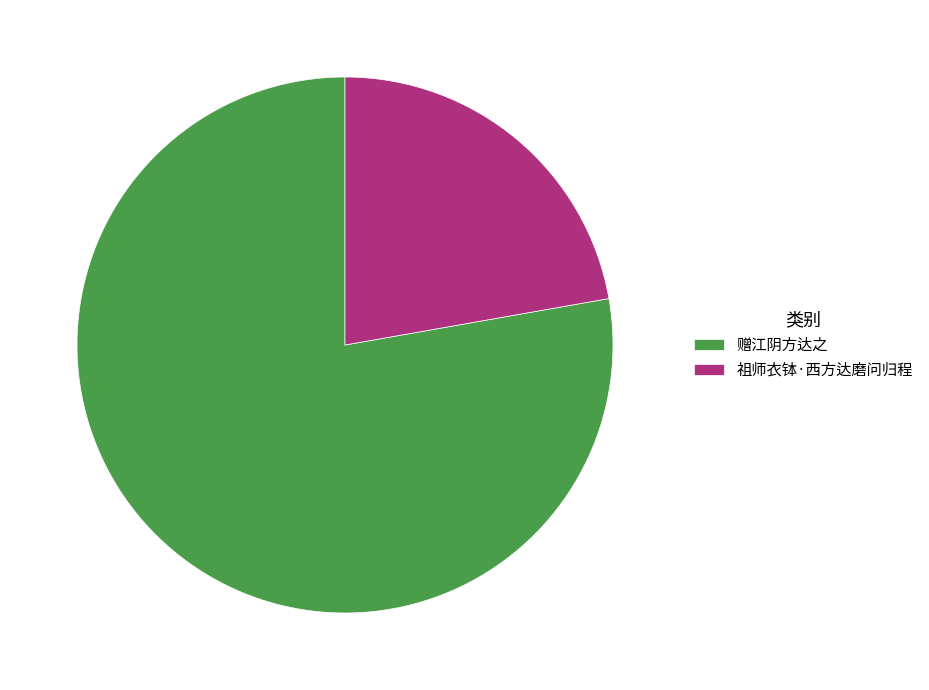

What is the smallest slice in the pie chart?

祖师衣钵·西方达磨问归程